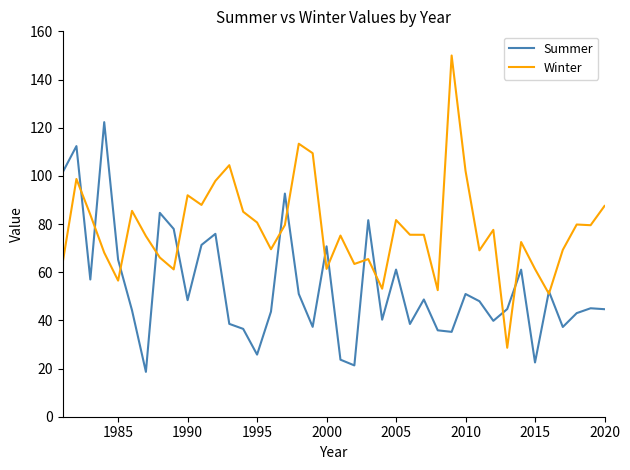

What is the lowest value of the Summer series?

18.6